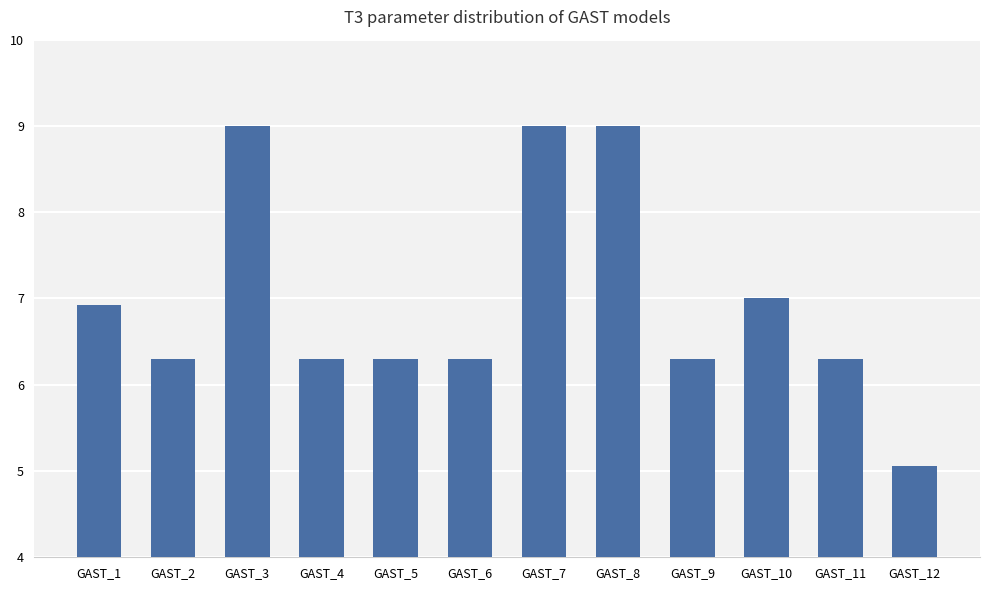

What is the value of the 4th bar from the left?

6.3